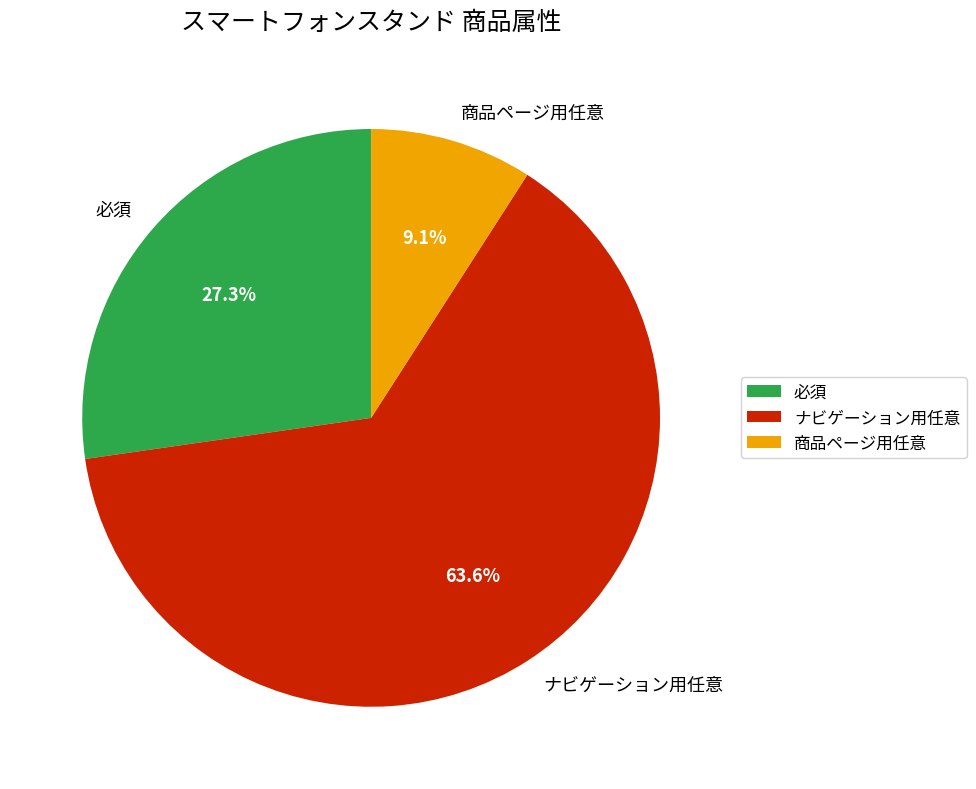

To the nearest percent, what portion does ナビゲーション用任意 represent?

64%